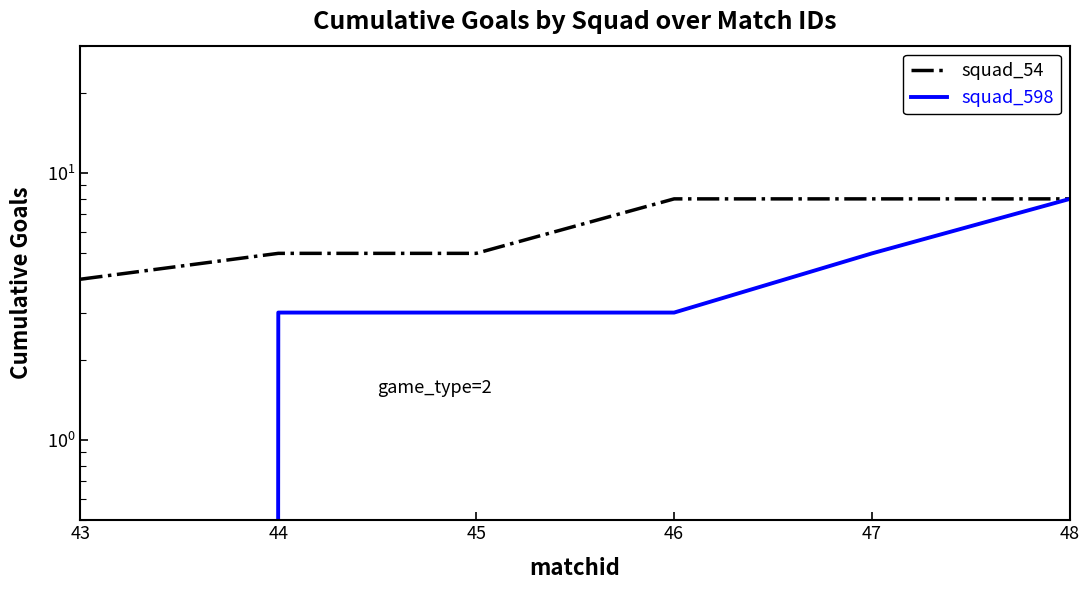

What is the sum of all squad_598 values?

22